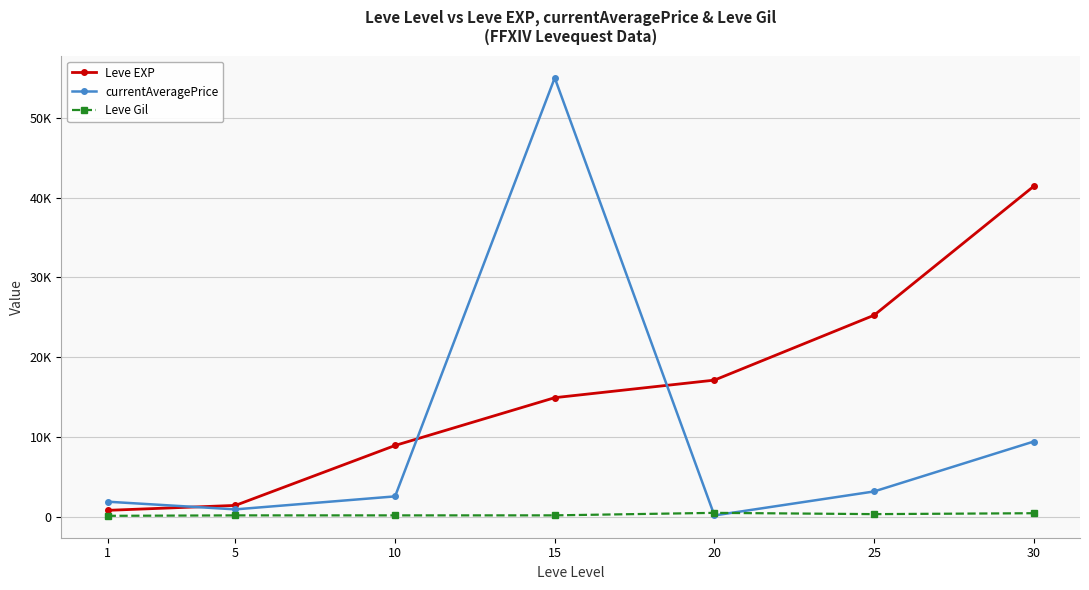

Reading left to right, list all the values displayed in this chart.

Leve EXP: 1=800.0	5=1420.0	10=8930.0	15=14920.0	20=17120.0	25=25250.0	30=41410.0
currentAveragePrice: 1=1882.5	5=921.1	10=2550.9	15=55000.0	20=162.7	25=3166.3	30=9422.2
Leve Gil: 1=113.0	5=169.0	10=169.0	15=172.0	20=485.0	25=326.0	30=440.0